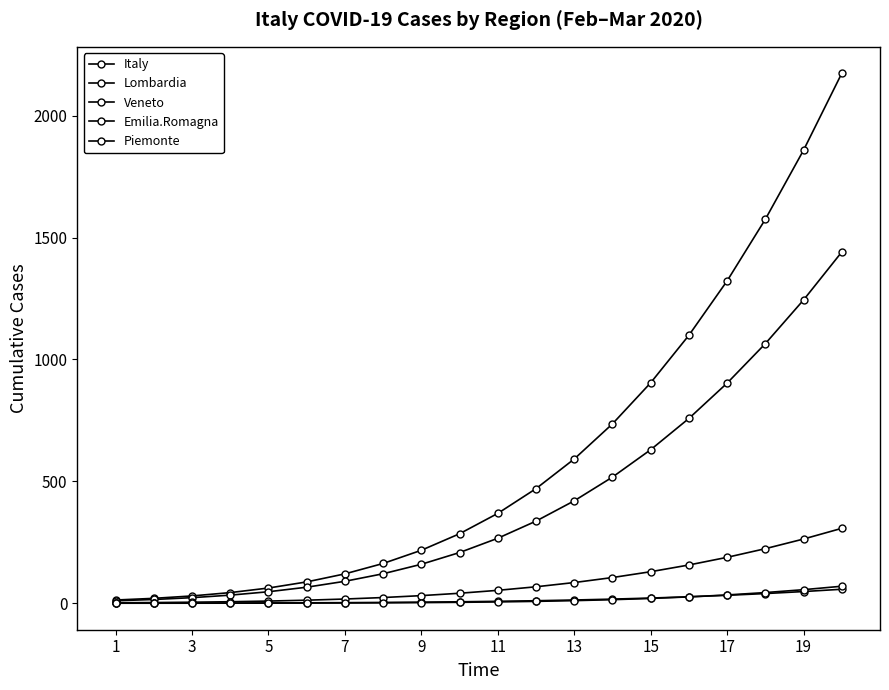

Does the chart have visible grid lines?

No